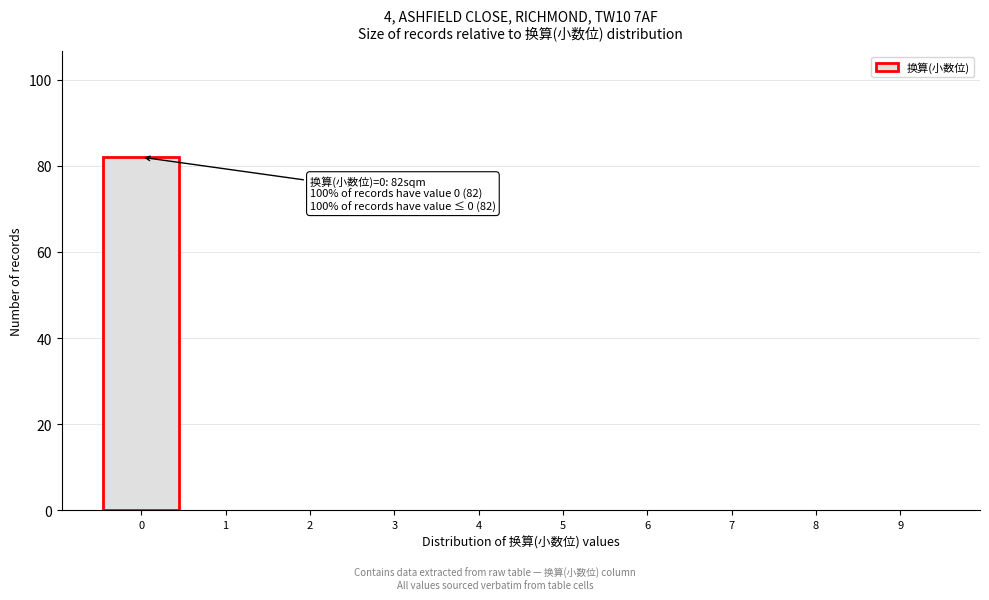

Reading left to right, transcribe all the data shown in this chart.

0=82	1=0	2=0	3=0	4=0	5=0	6=0	7=0	8=0	9=0